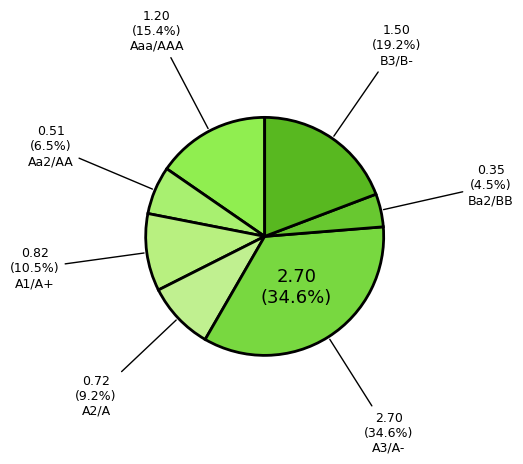

How many slices are in this pie chart?

6